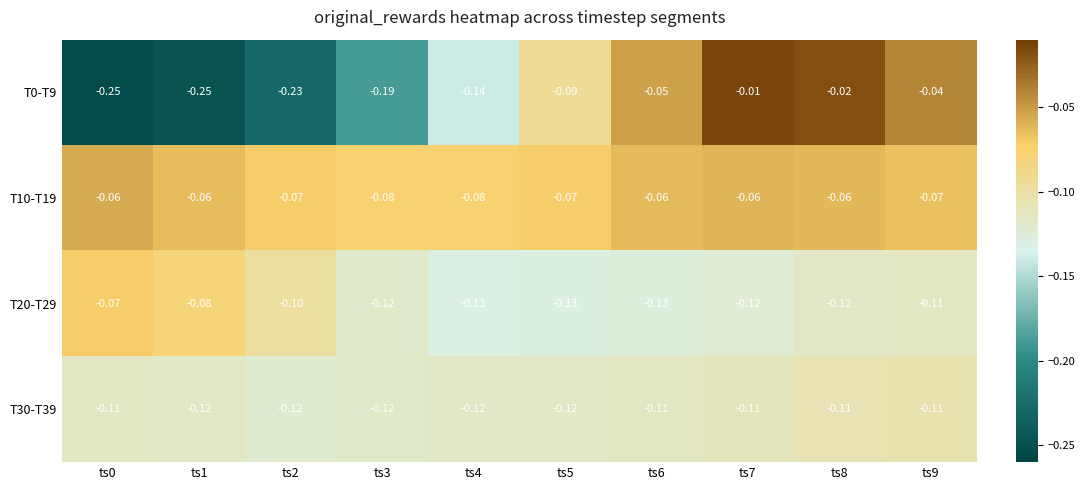

Is the value of T10-T19 at ts4 greater than the value of T0-T9 at ts7?

No